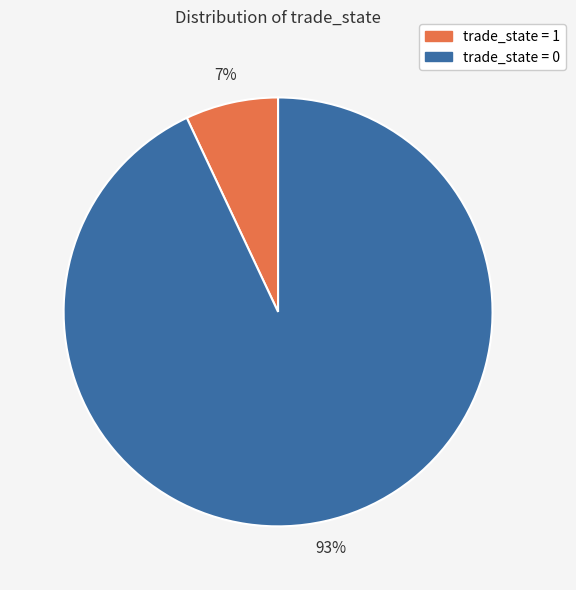

To the nearest percent, what is the average slice percentage?

50%